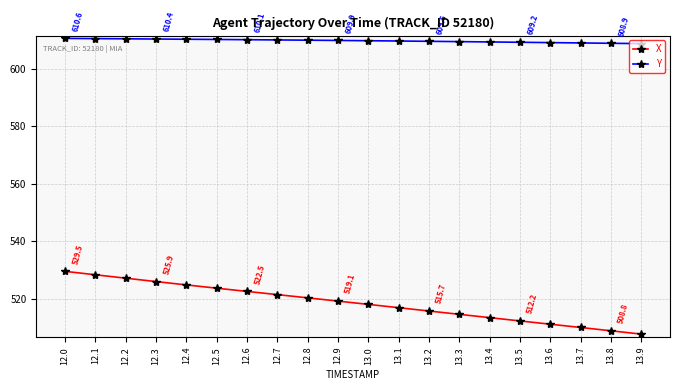

Which category has the lowest value in the X series?

13.9